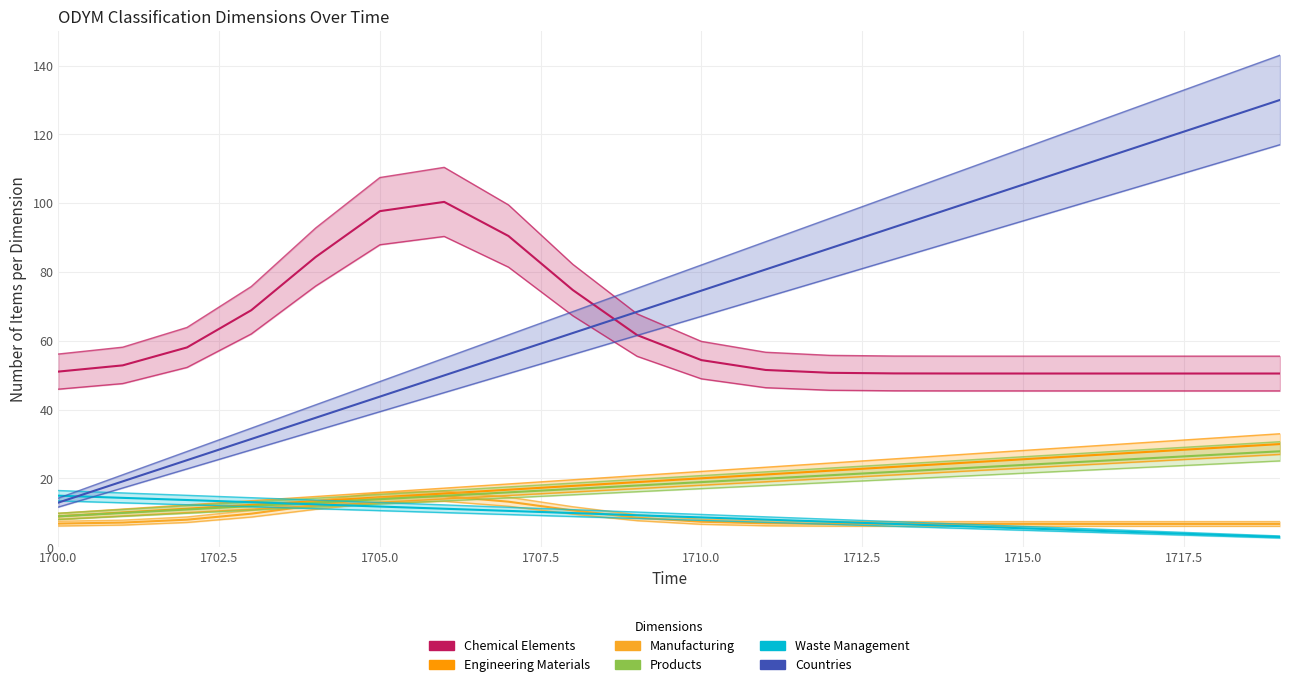

Which series has the widest spread of values?

Countries